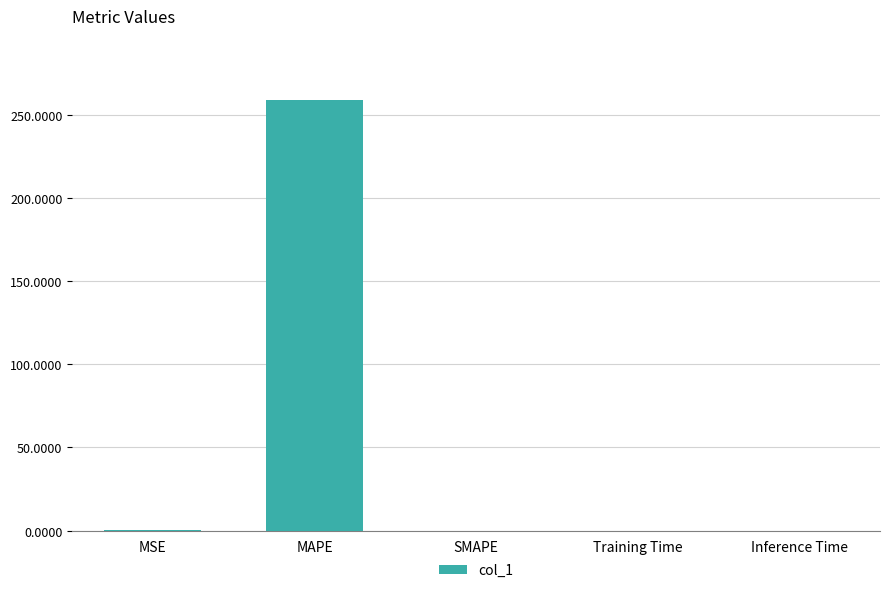

What is the approximate value at MAPE?

258.8